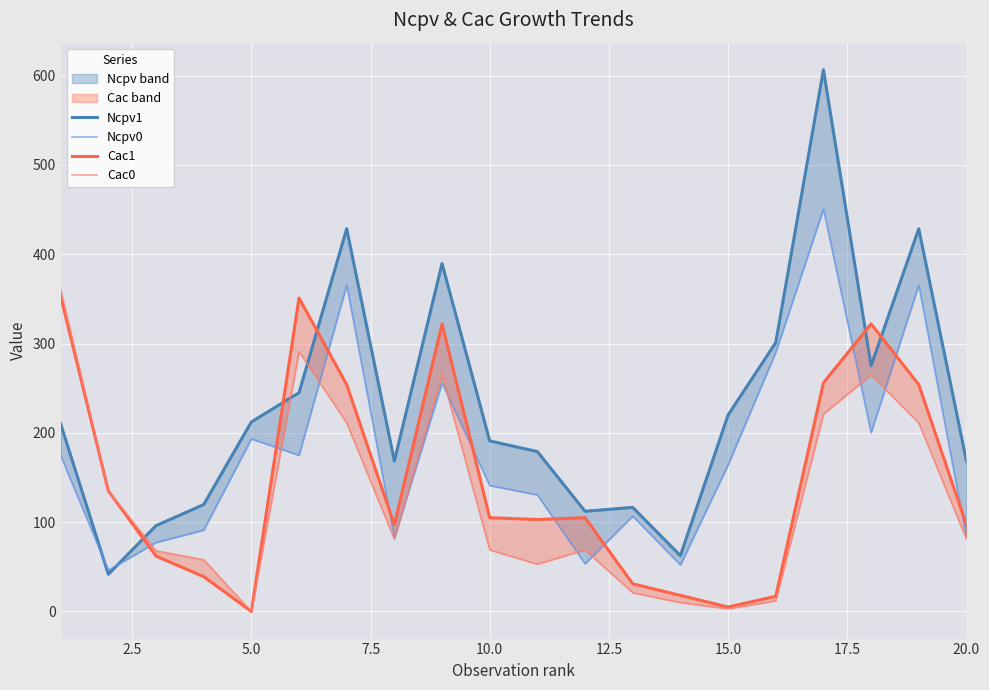

In Cac0, how many points are lower than both neighbors (excluding endpoints)?

4